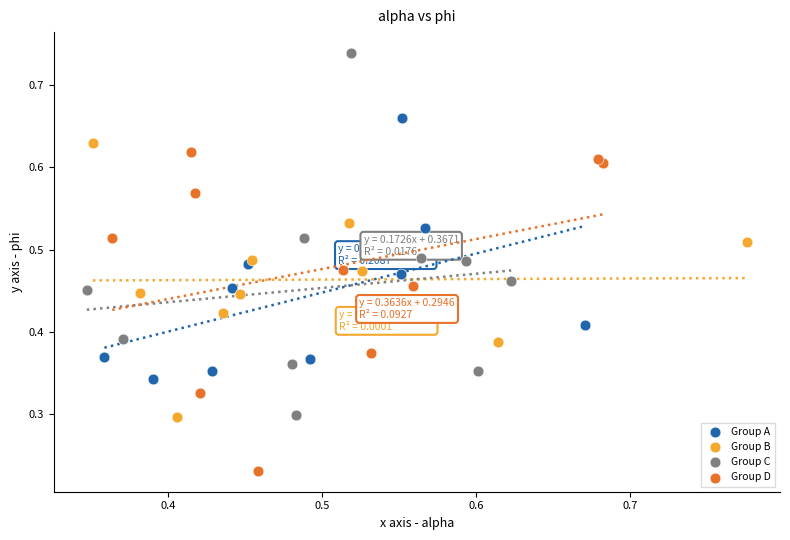

Which series reaches the maximum Y coordinate?

Group C